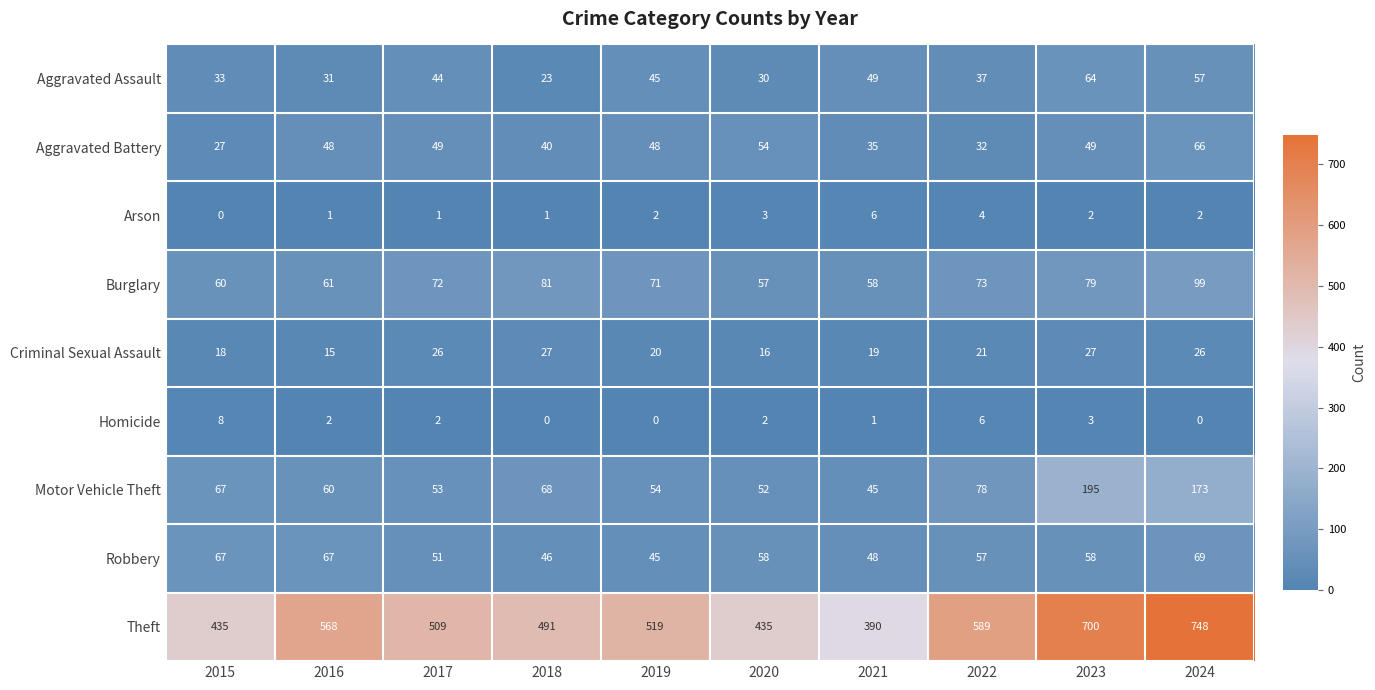

What is the sum of the Aggravated Battery values at 2023 and 2015?

76